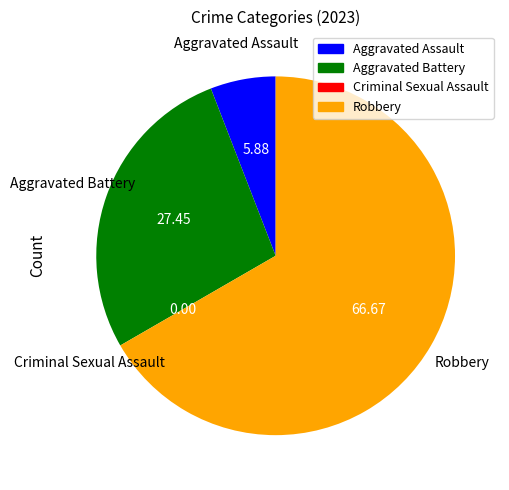

Is the sum of Robbery and Aggravated Battery greater than half?

Yes